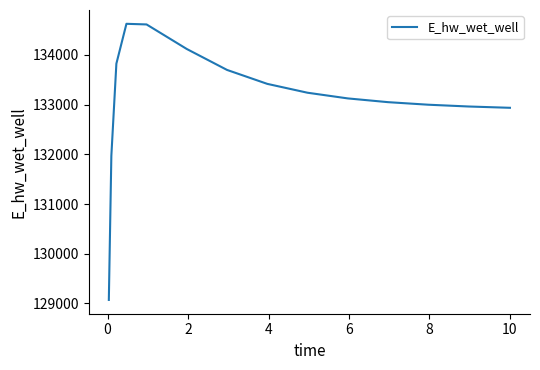

What is the greatest value displayed?

134627.7